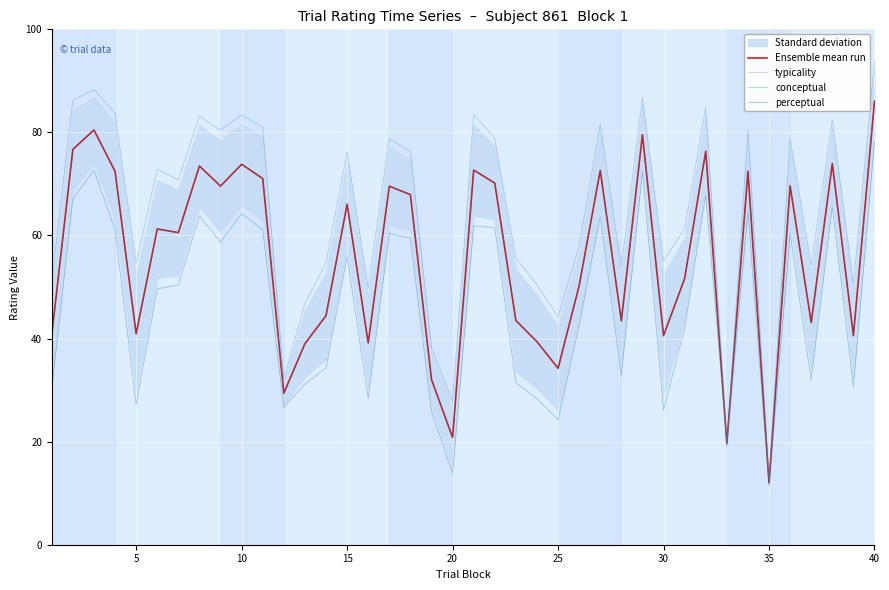

The conceptual series shows 24.3 at 25. True or false?

True